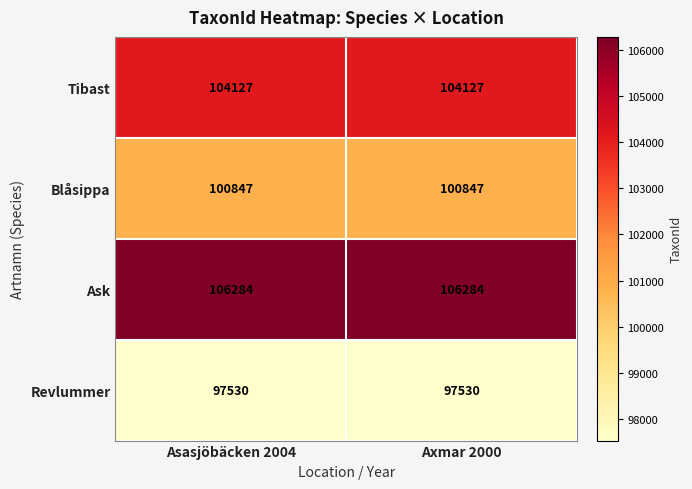

True or false: Ask has a value of 72628 at Asasjöbäcken 2004.

False